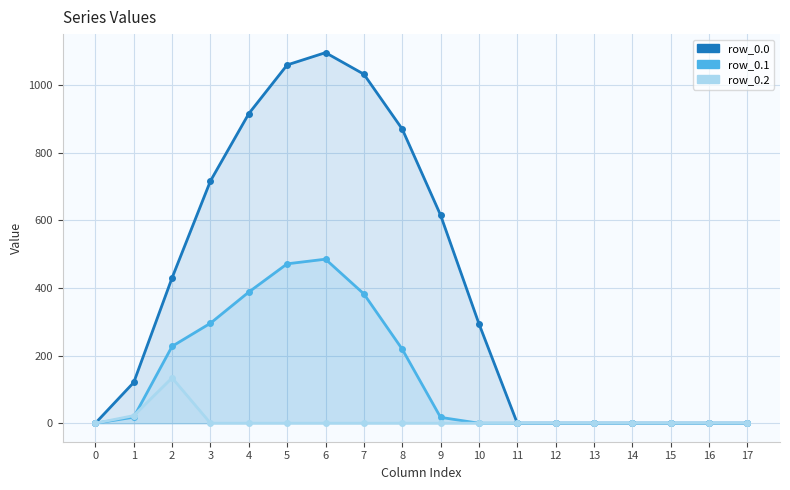

The row_0.0 series shows 1096.7 at 6. True or false?

True